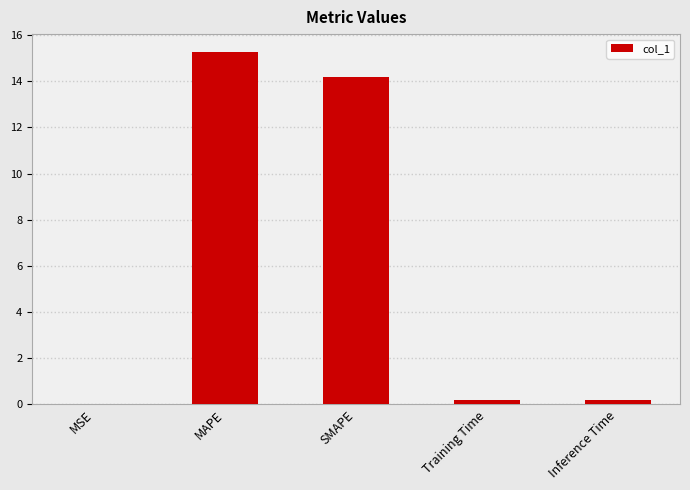

What is the sum of all values?

29.9